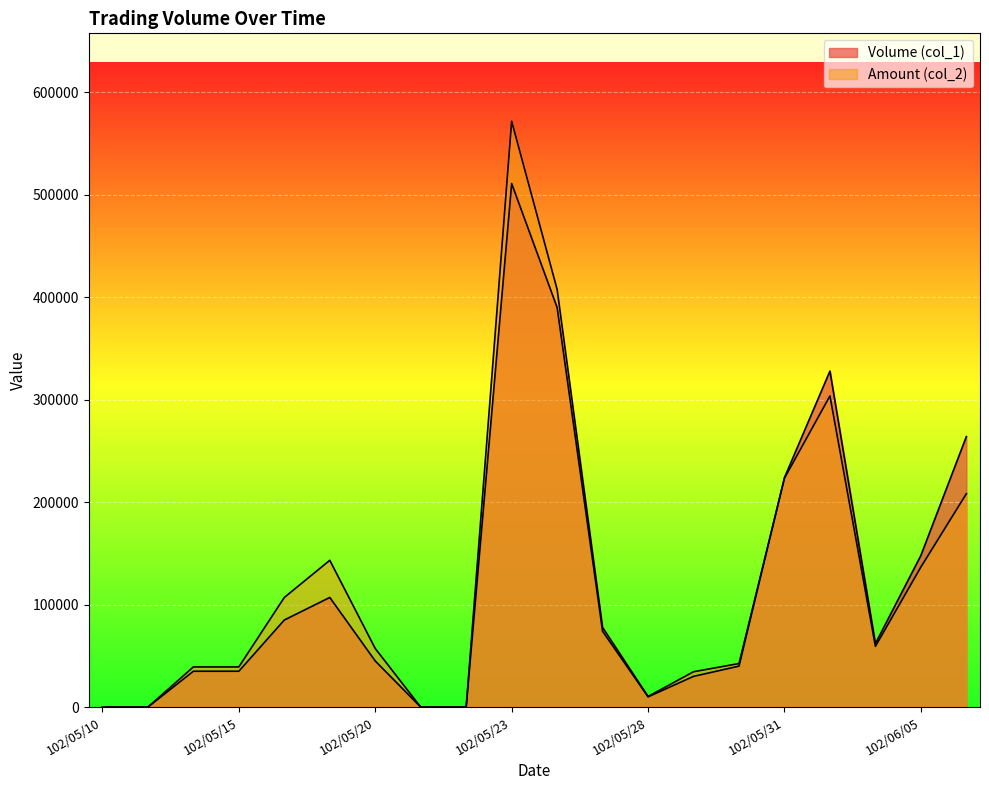

In Volume (col_1), how many points are lower than both neighbors (excluding endpoints)?

2